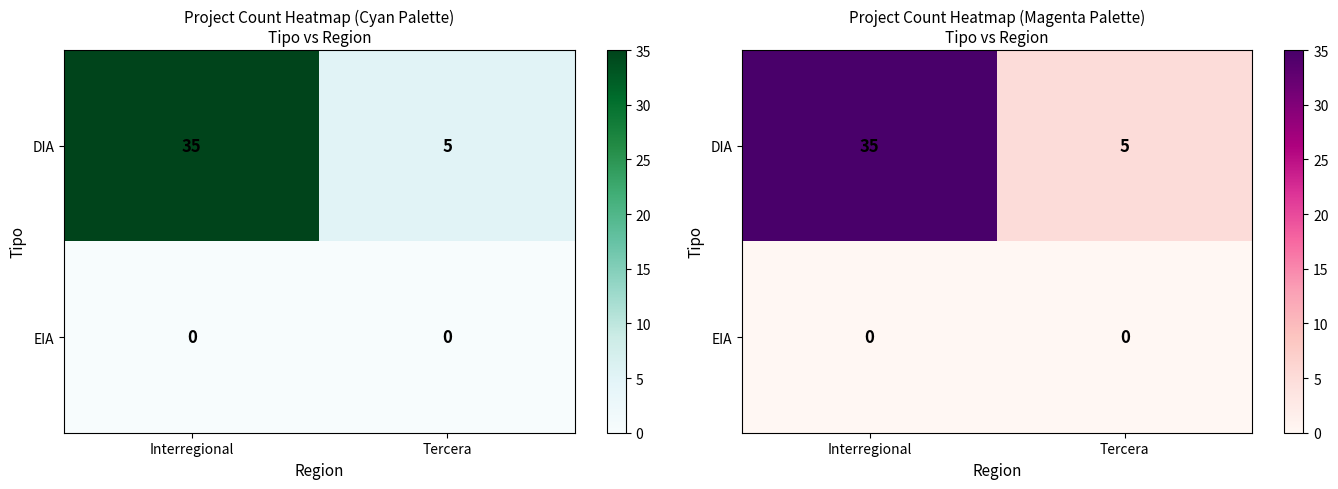

Is it true that DIA equals 1 at Tercera?

False